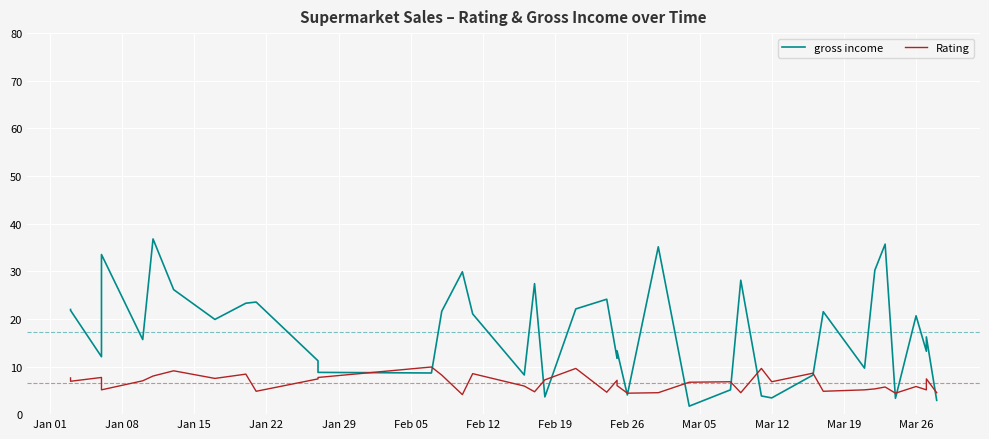

The value of Rating at 15 is 4.3. True or false?

False